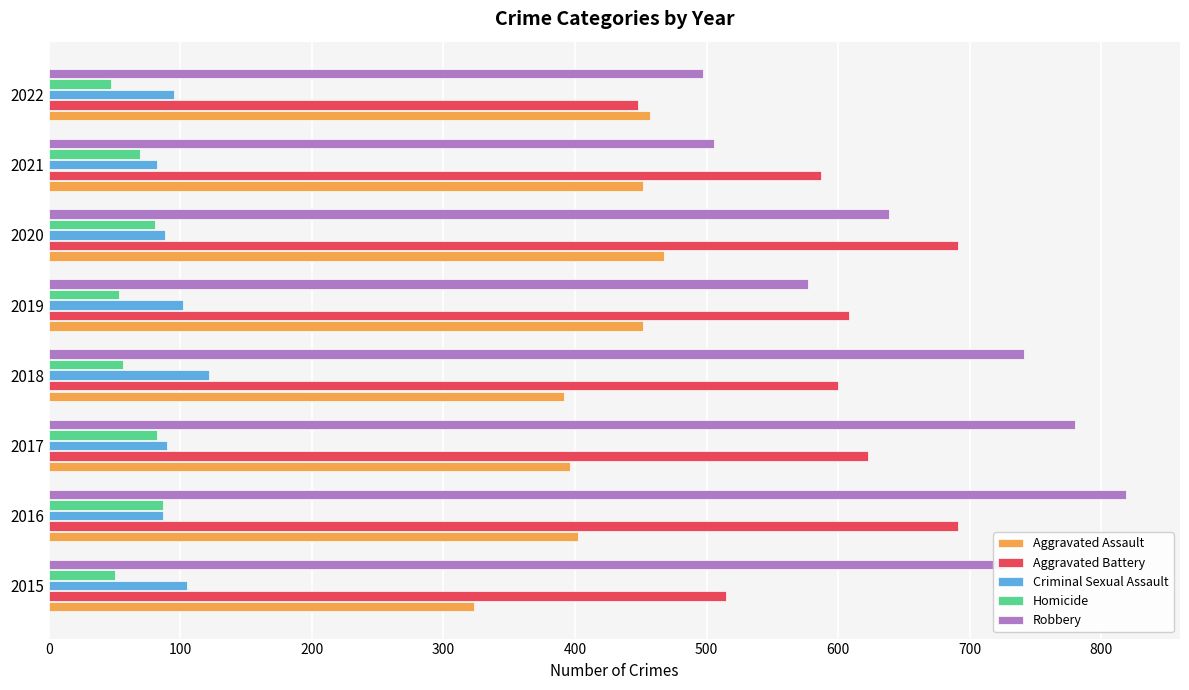

What are all the series names shown in the legend?

Aggravated Assault, Aggravated Battery, Criminal Sexual Assault, Homicide, Robbery